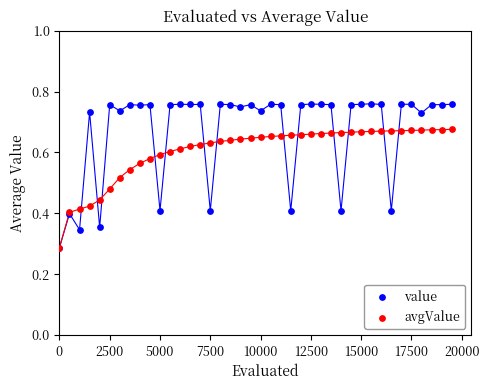

What are all the series names shown in the legend?

value, avgValue